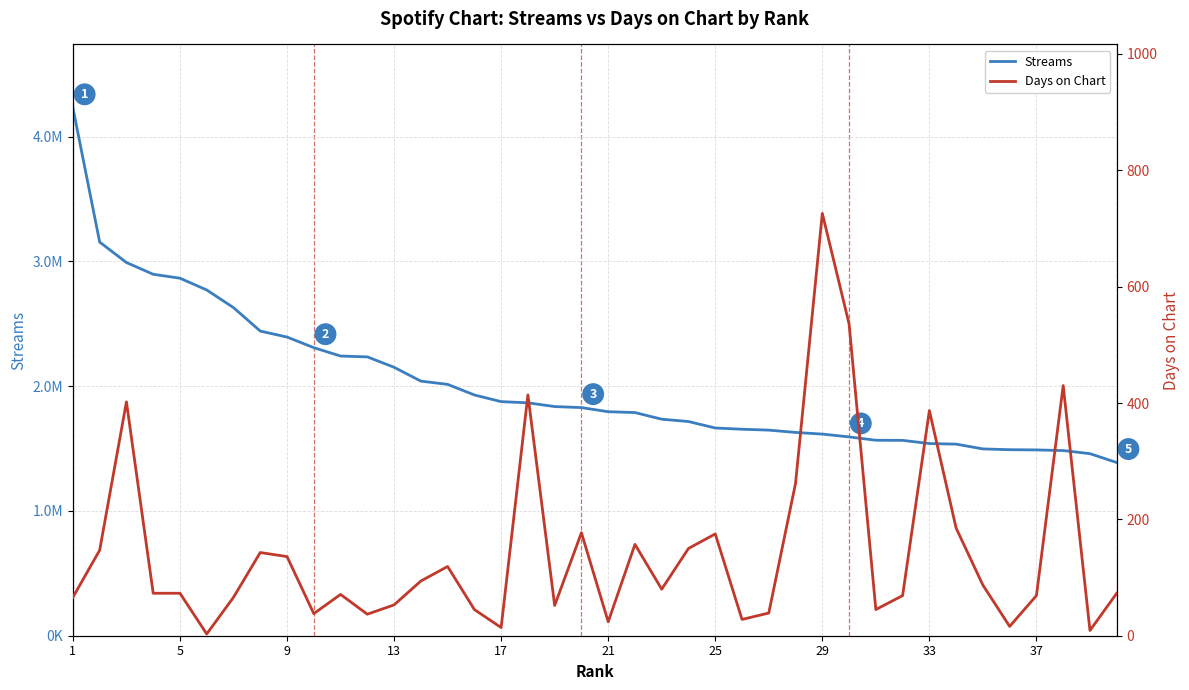

What is the average value of the Streams series?

2014362